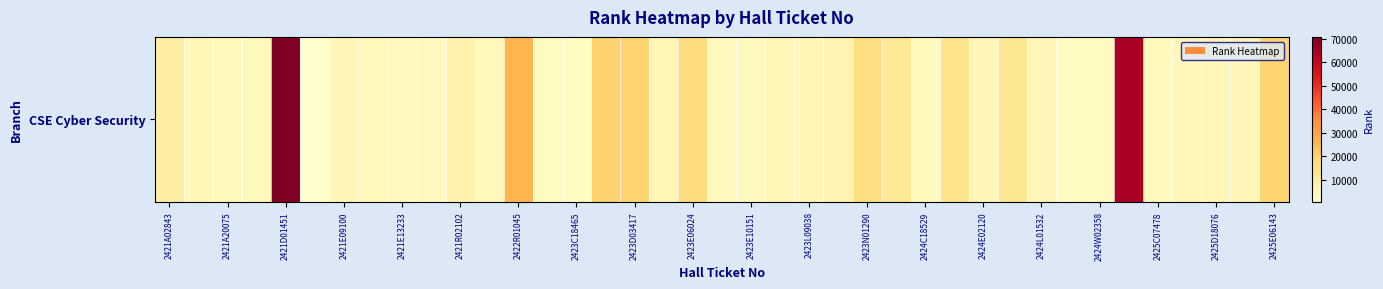

How many values are below 4863?

19